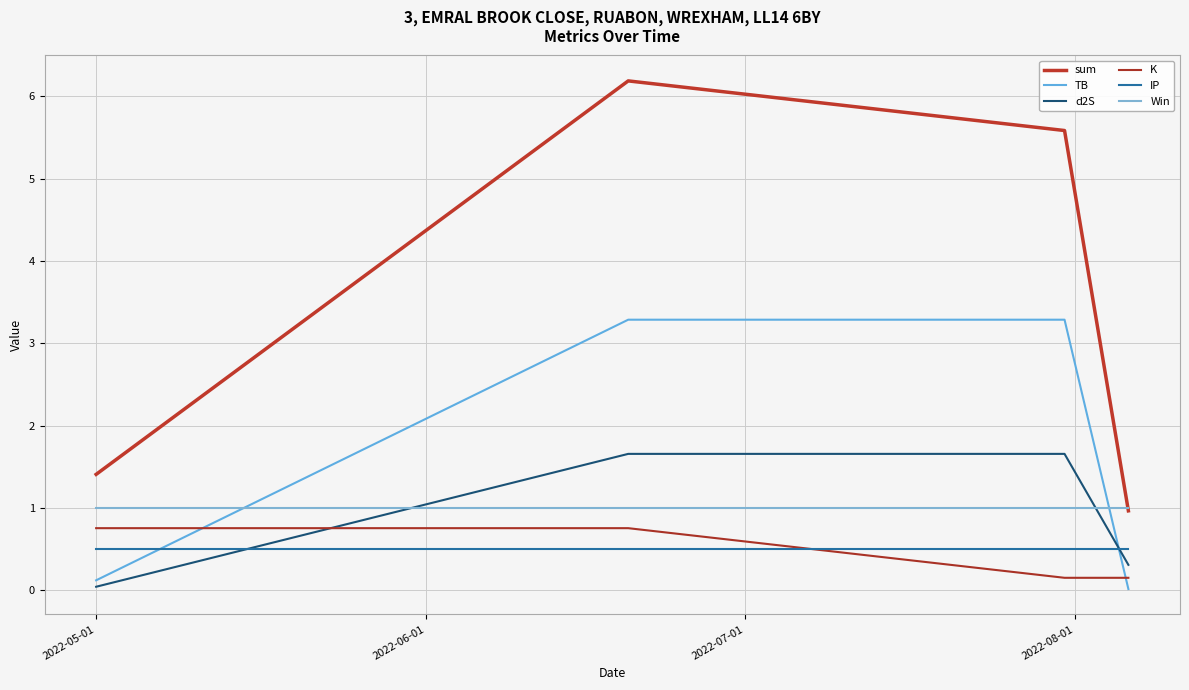

List the series in order of their peak value, highest first.

sum, TB, d2S, Win, K, IP